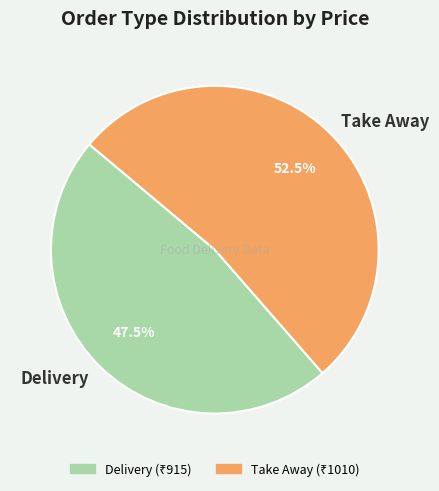

Combined, do Delivery and Take Away account for over 50%?

Yes